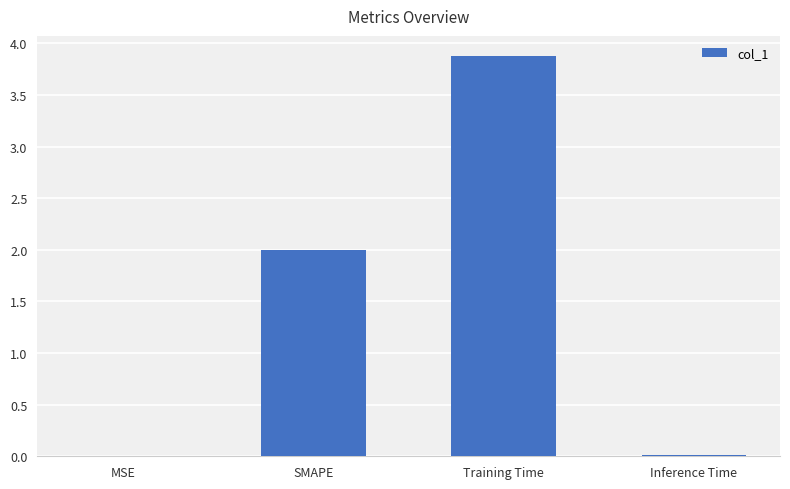

The chart shows a value of 0.0 at Inference Time. True or false?

True